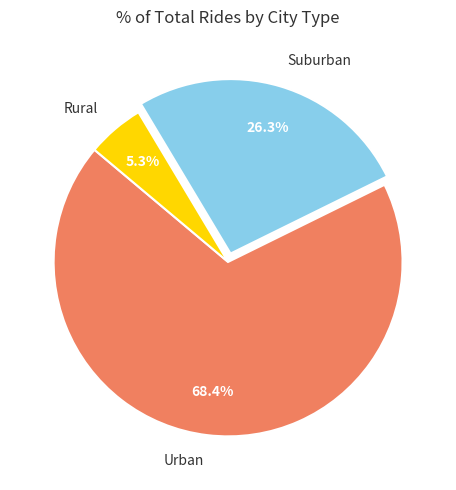

Is there a majority slice in this chart?

Yes